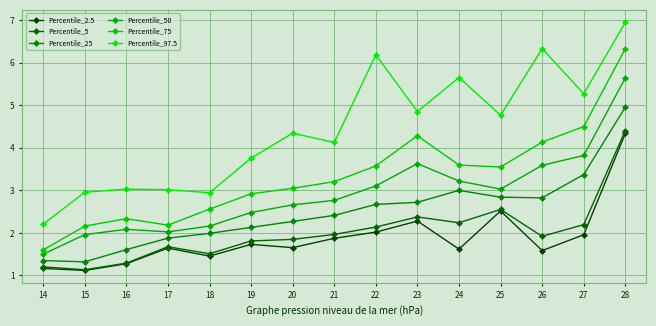

What is the value of the Percentile_5 point at the 1st from the left?

1.2